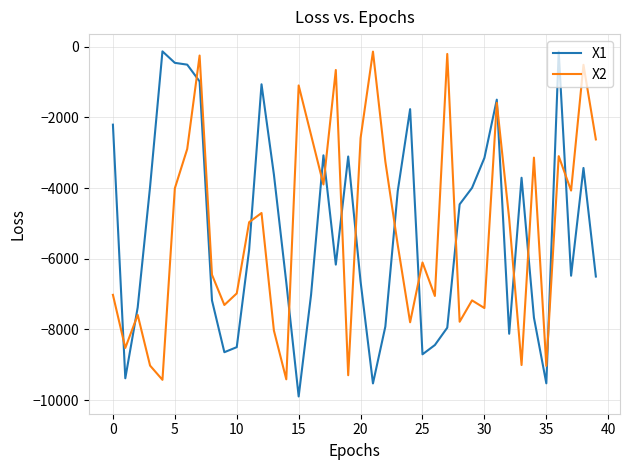

What is the minimum value shown in the chart?

-9899